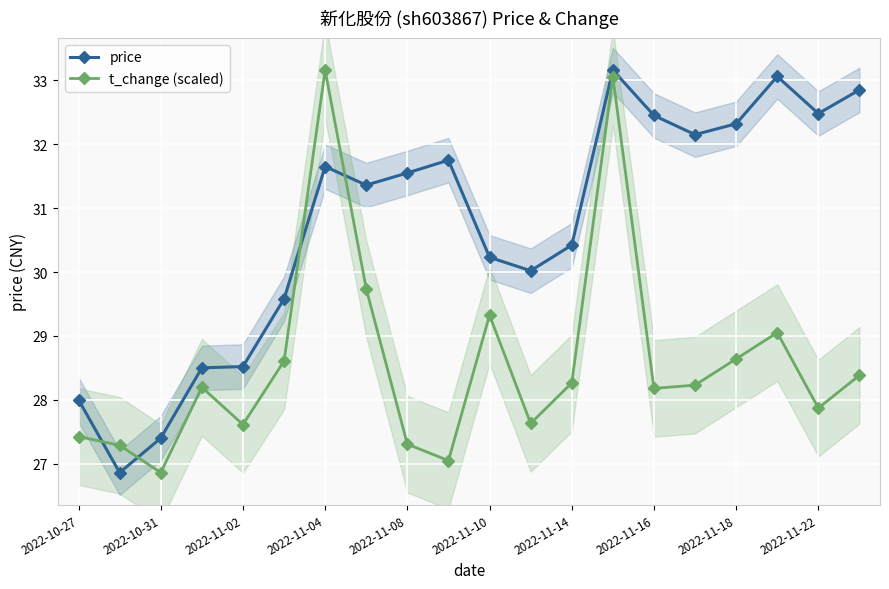

What position from the right is 15?

5